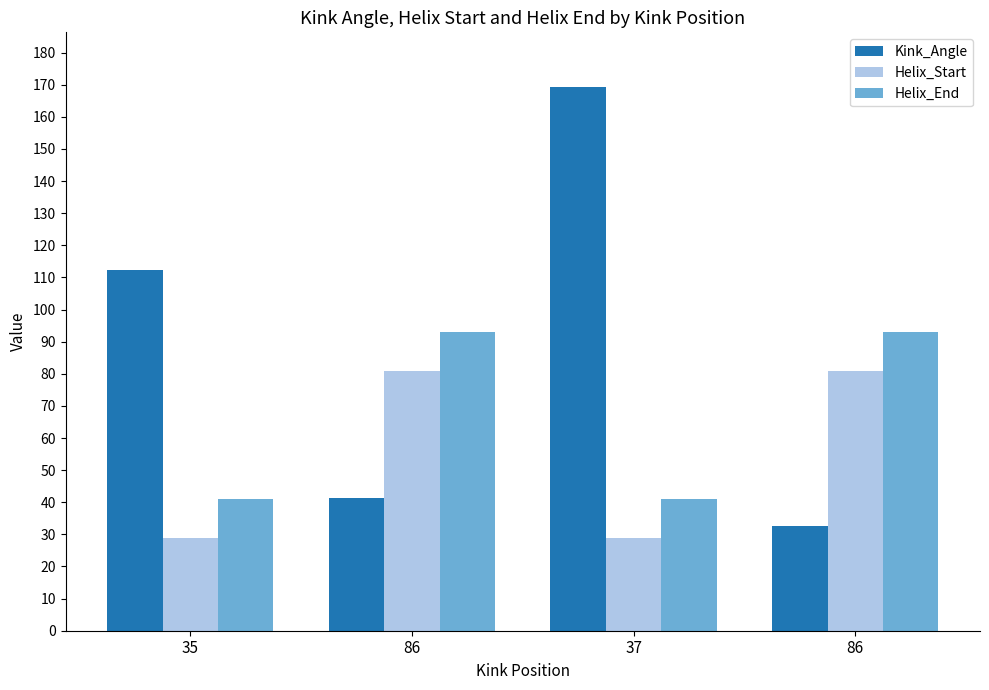

What are all the series names shown in the legend?

Kink_Angle, Helix_Start, Helix_End